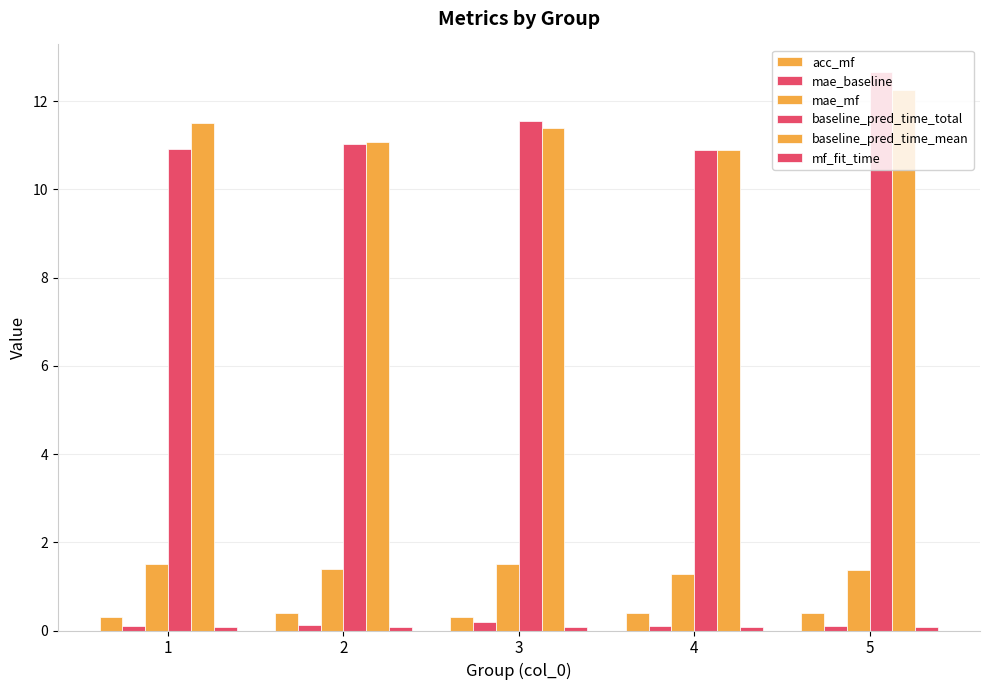

What is the value of the mf_fit_time bar at the 3rd from the left?

0.1